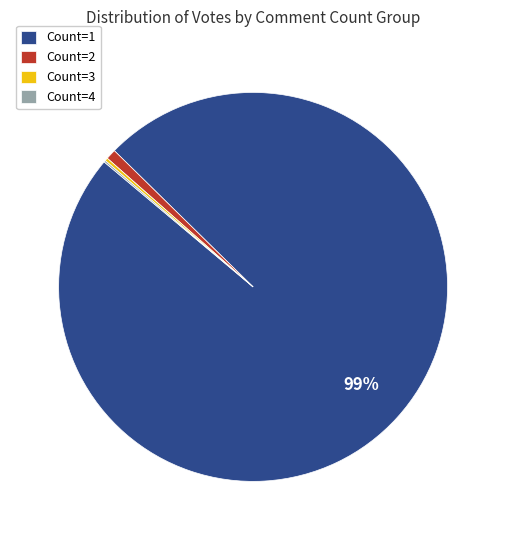

Does any single category account for the majority?

Yes